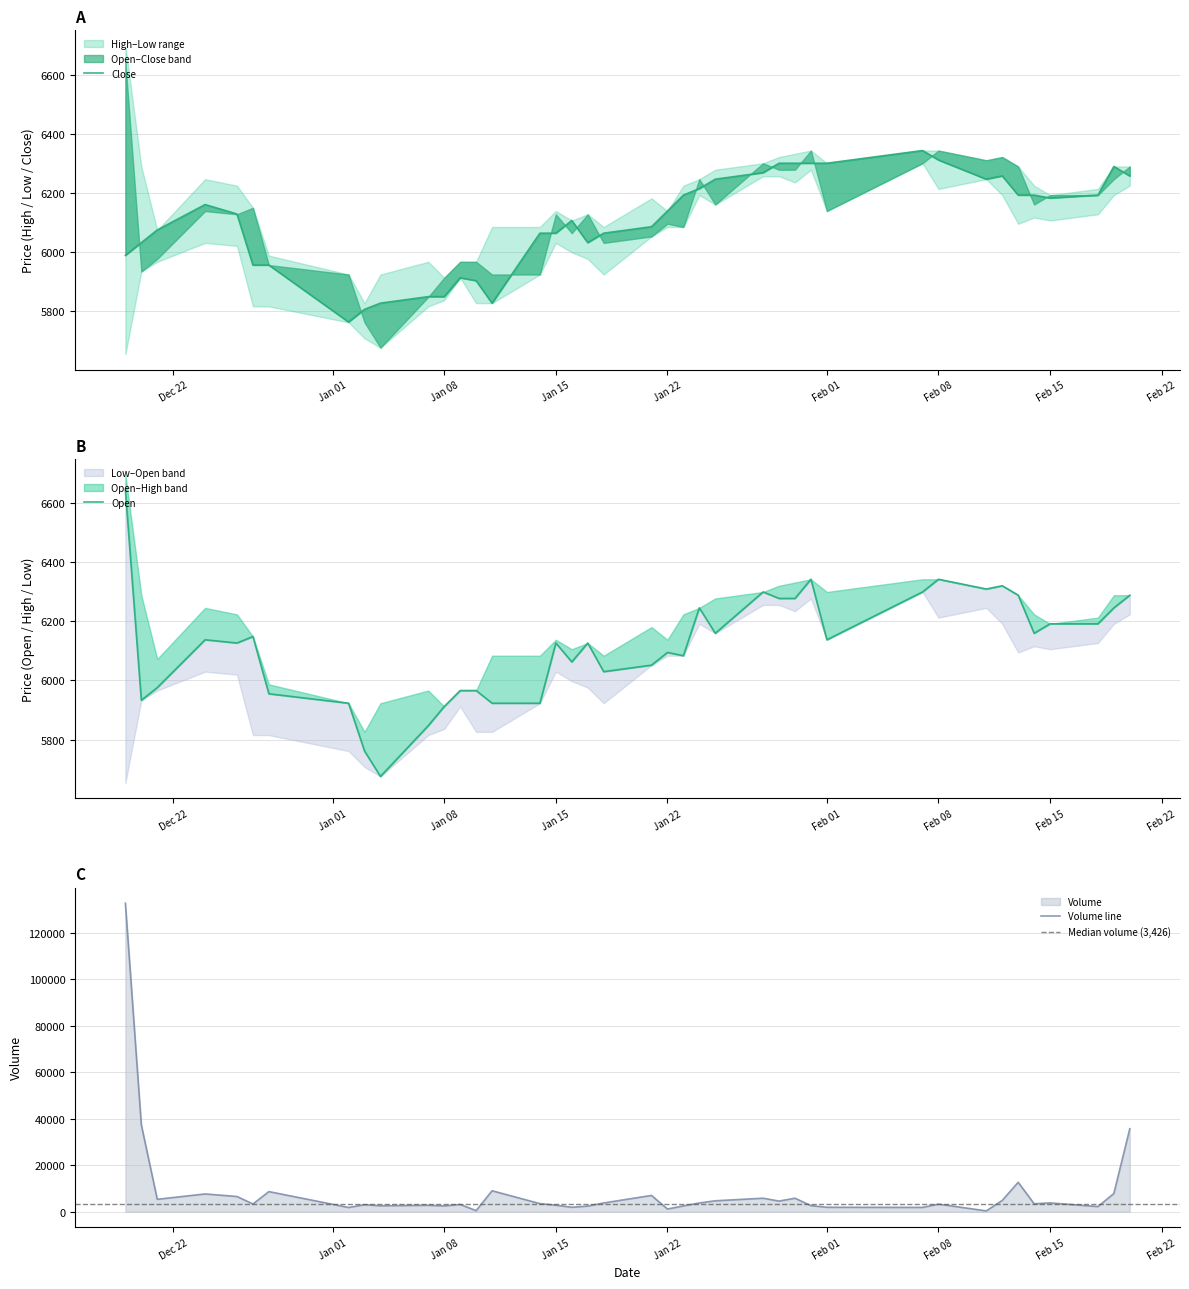

True or false: Open has more than 0 interior local peaks.

True